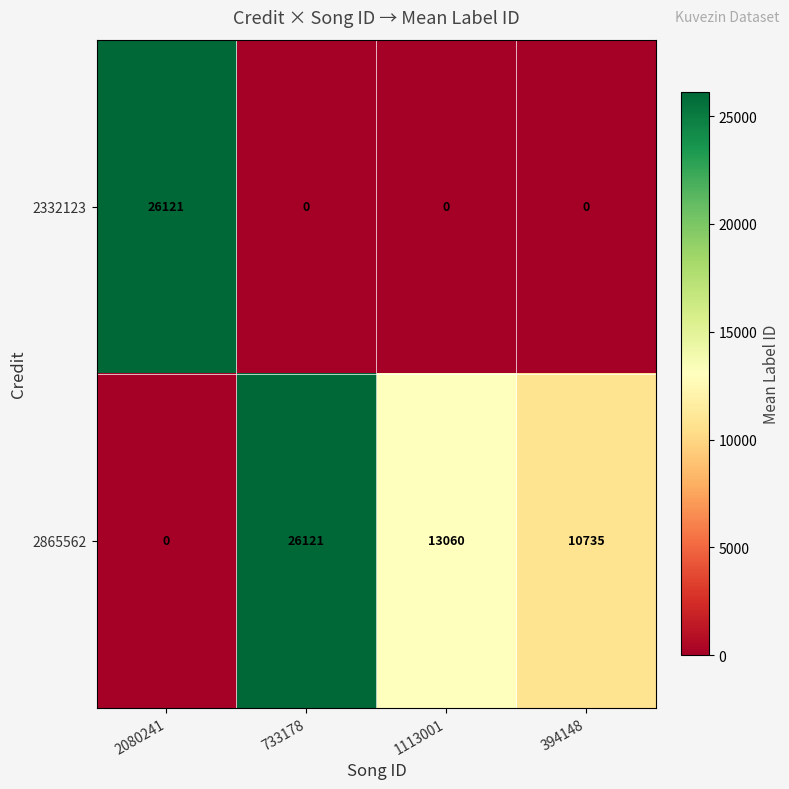

Count the 2332123 values in the range 0 to 26121.

4